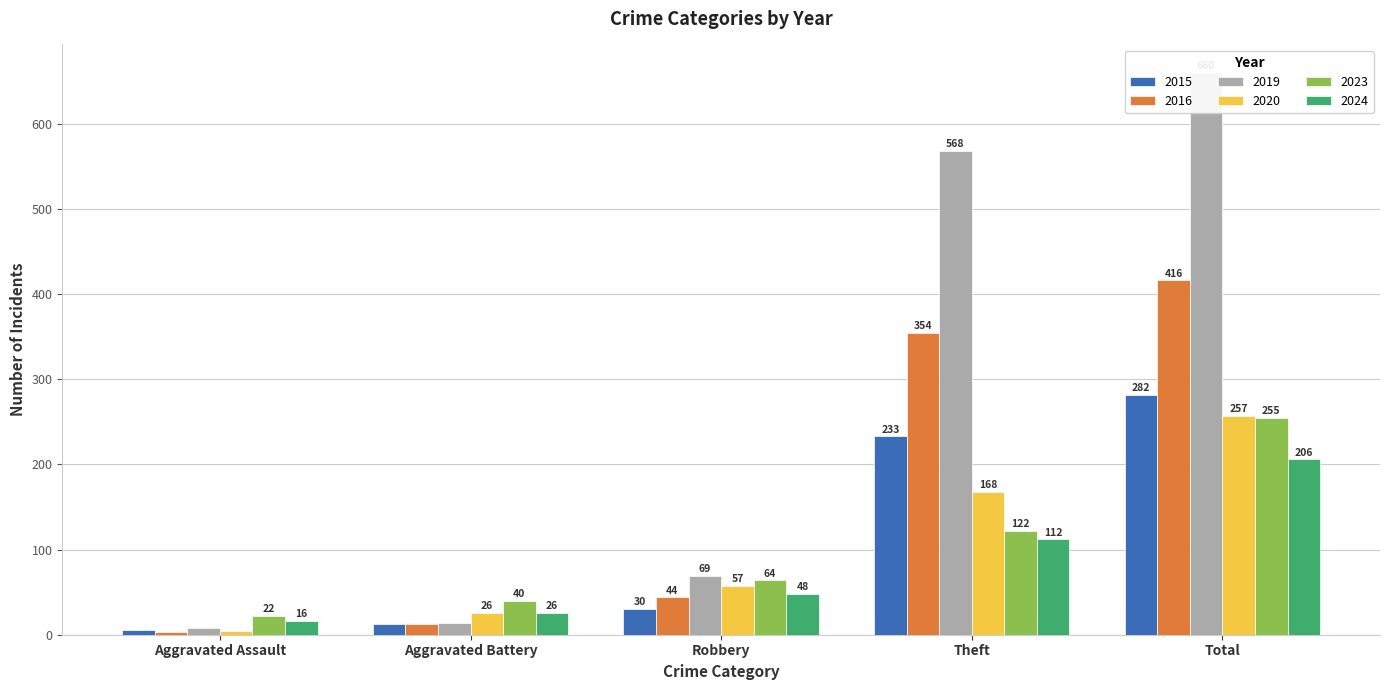

Which series has the largest total across all categories?

2019